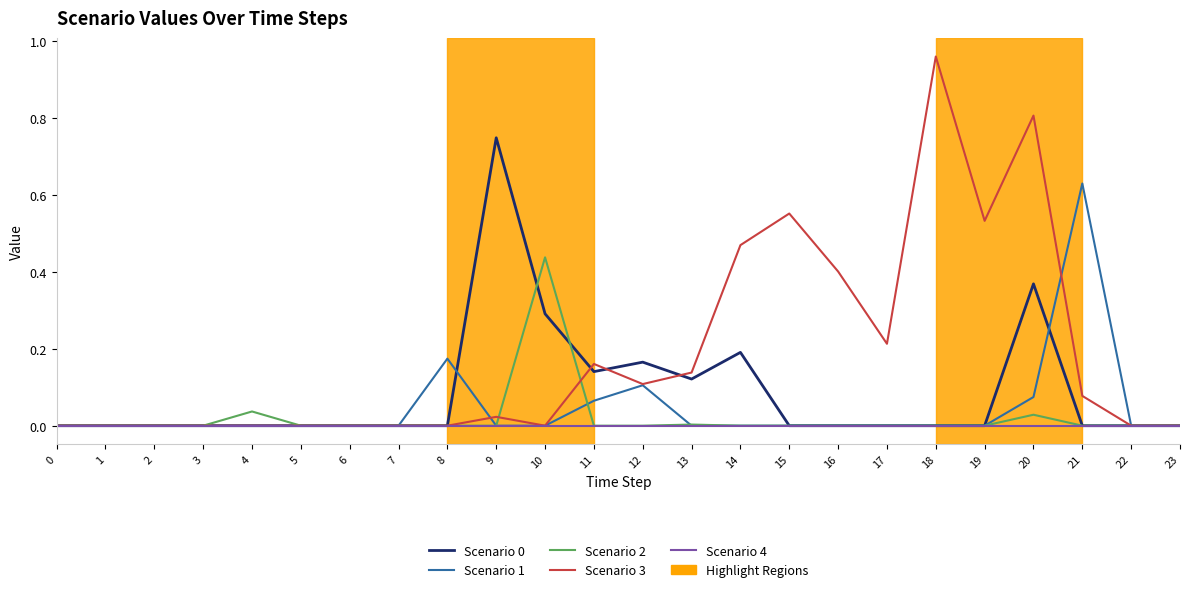

How many lines are shown in the chart?

5